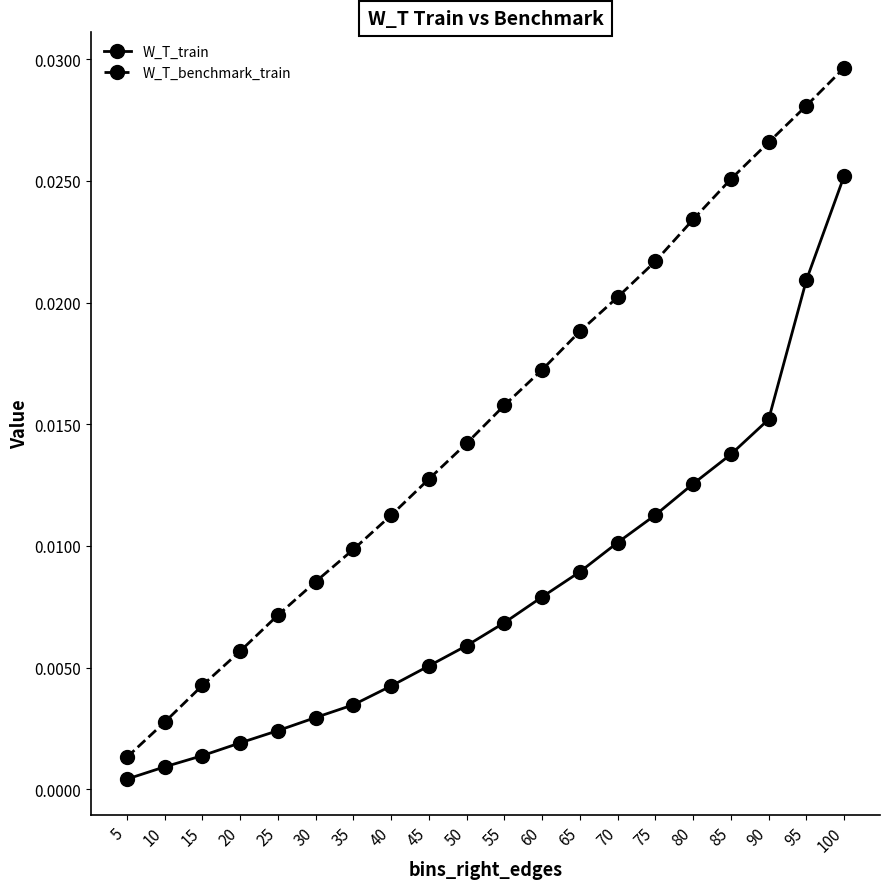

At 75, list the series in order from smallest to largest.

W_T_train, W_T_benchmark_train